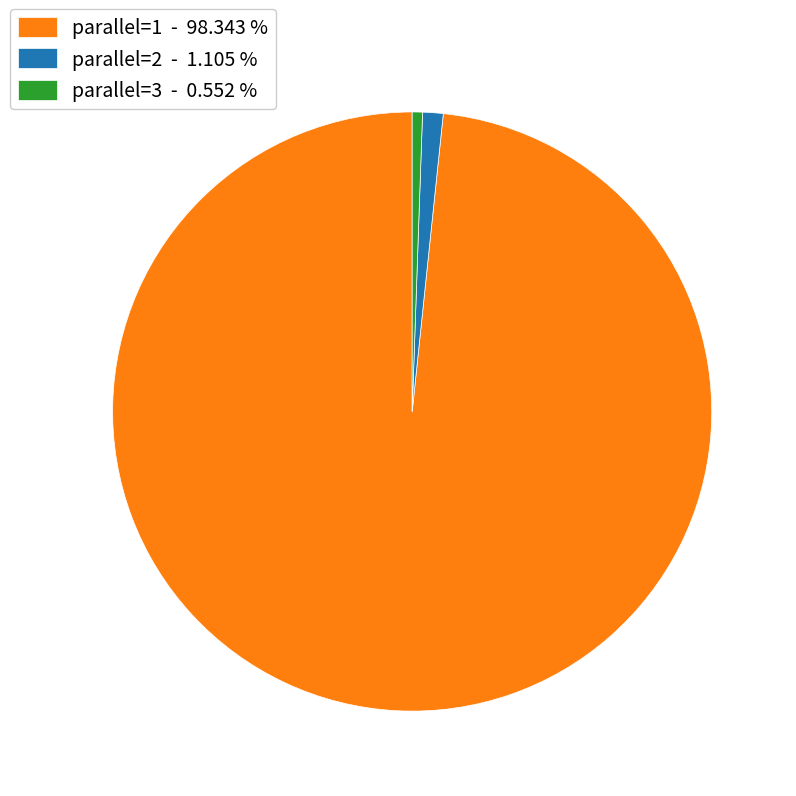

Do parallel=1 - 98.343 % and parallel=2 - 1.105 % together represent more than half of the pie?

Yes